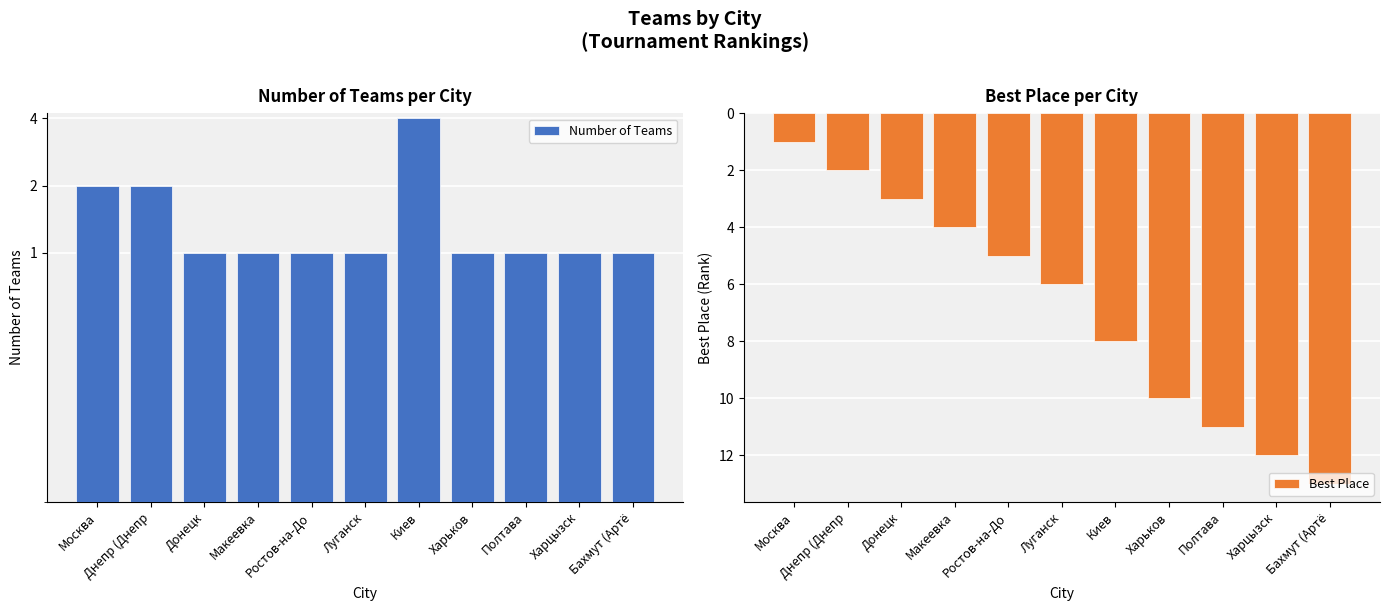

How many bars are there in each group?

2